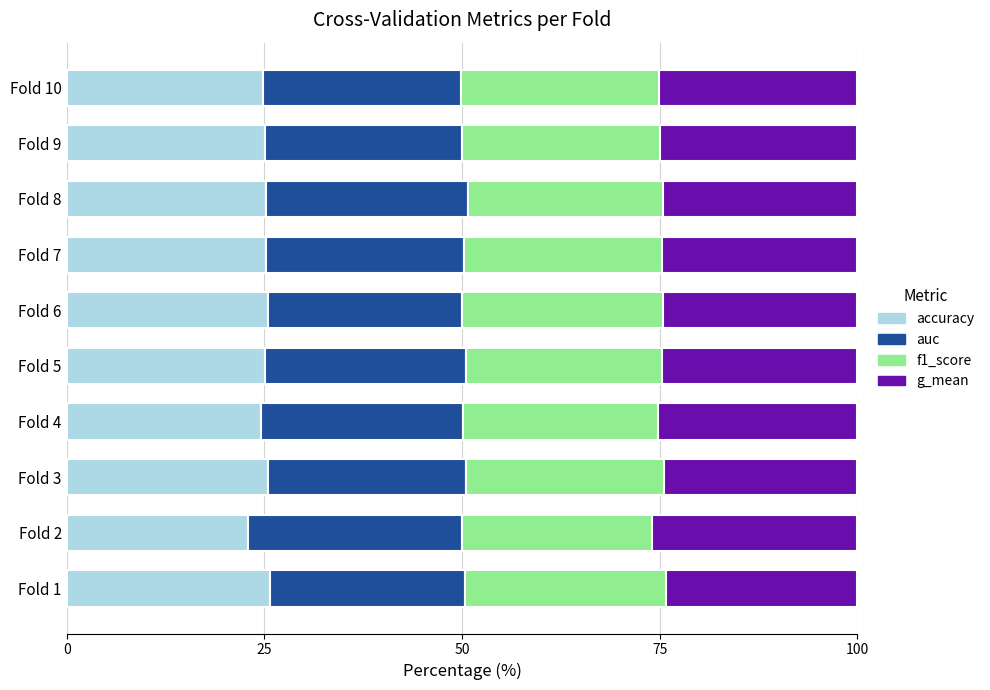

What is the total value across all series at Fold 5?

100.0